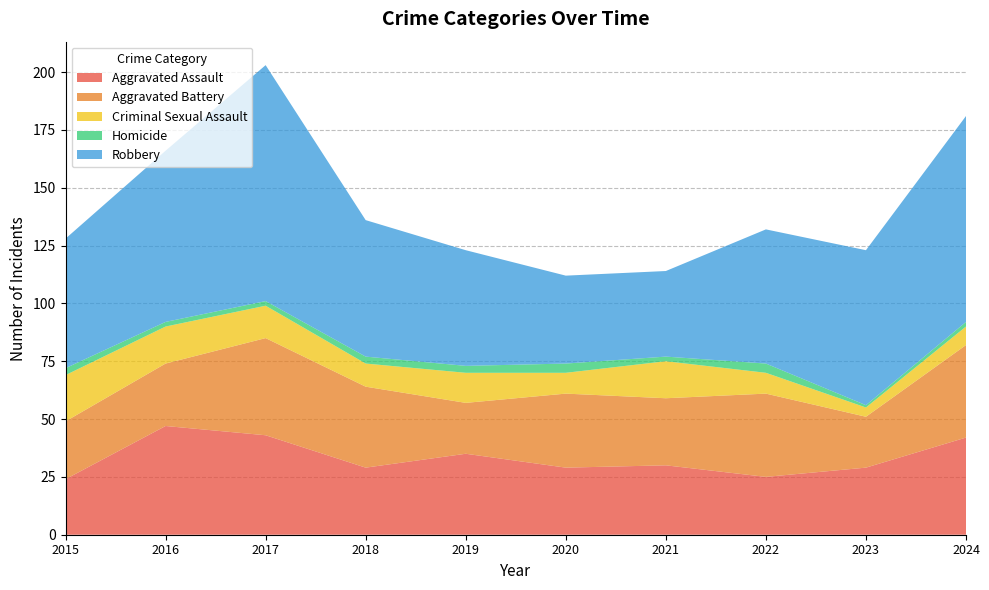

Reading right to left, list all the values displayed in this chart.

Aggravated Assault: 42	29	25	30	29	35	29	43	47	24
Aggravated Battery: 40	22	36	29	32	22	35	42	27	25
Criminal Sexual Assault: 8	4	9	16	9	13	10	14	16	20
Homicide: 2	1	4	2	4	3	3	2	2	3
Robbery: 89	67	58	37	38	50	59	102	74	56